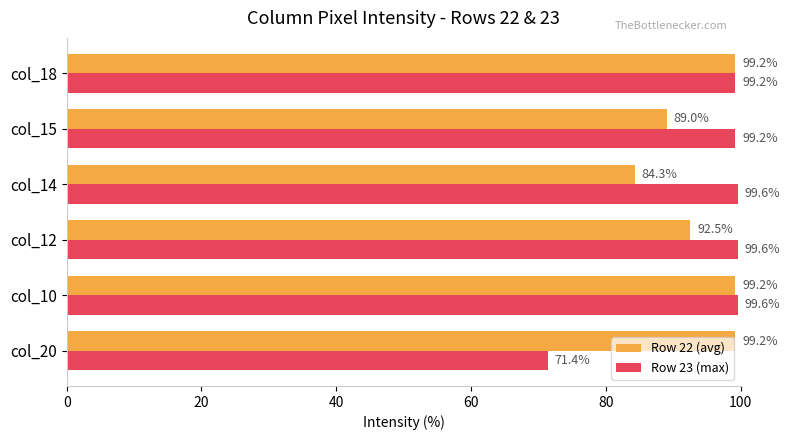

The Row 23 (max) series shows 99.2 at col_15. True or false?

True